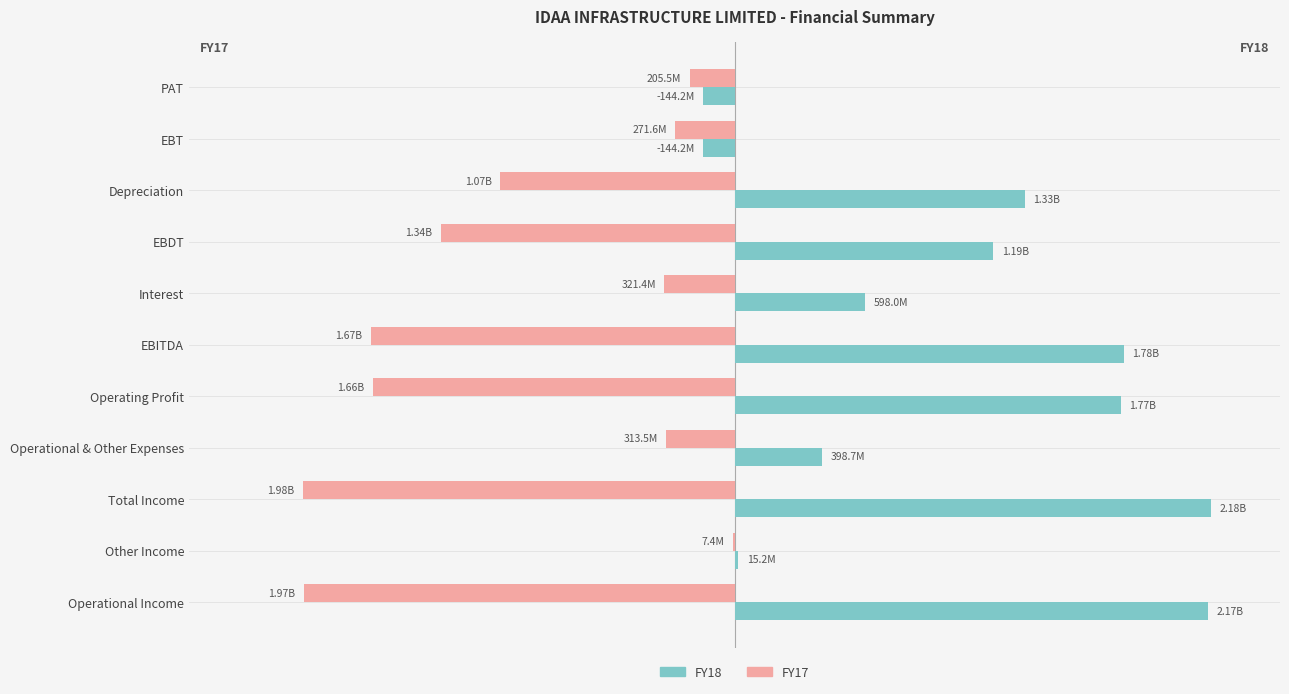

What are all the series names shown in the legend?

FY18, FY17